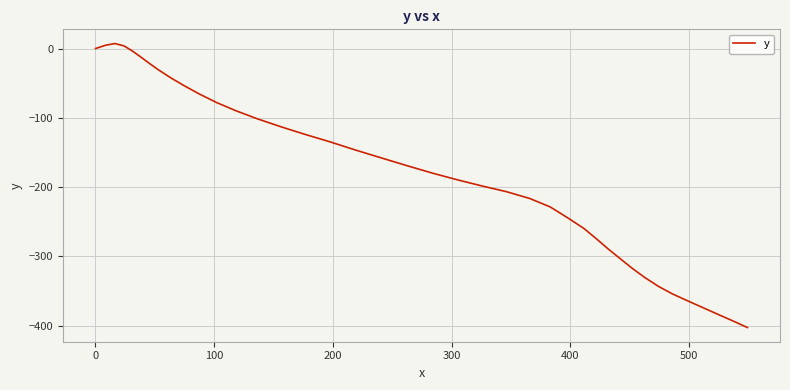

What is the minimum value shown in the chart?

-402.8